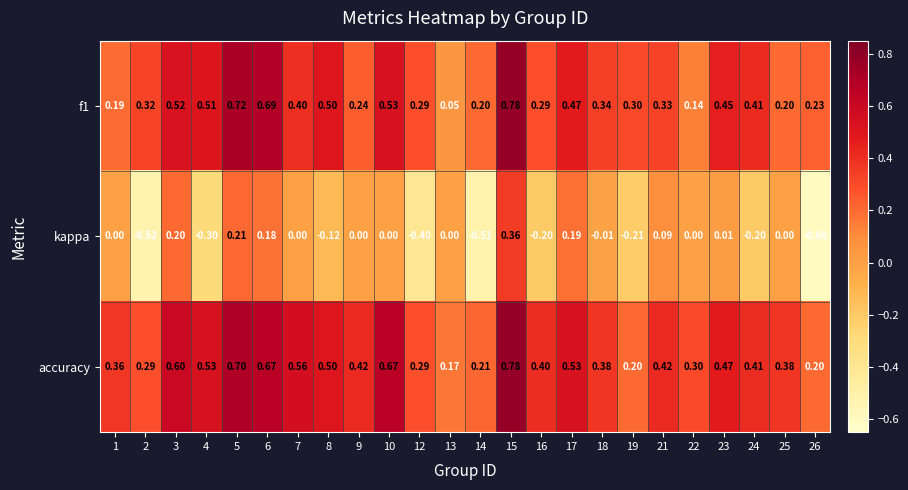

What is the difference between the highest and lowest values at 15?

0.4